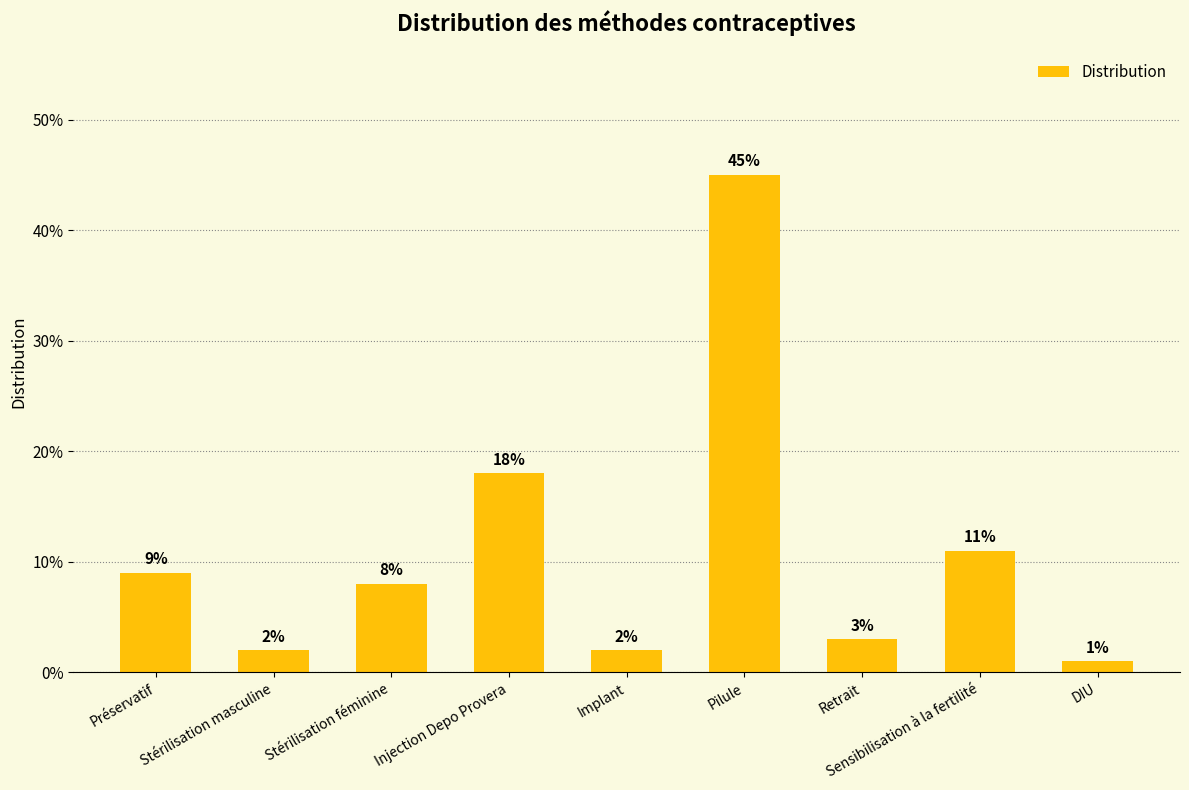

Which category has the lowest value across all series?

DIU